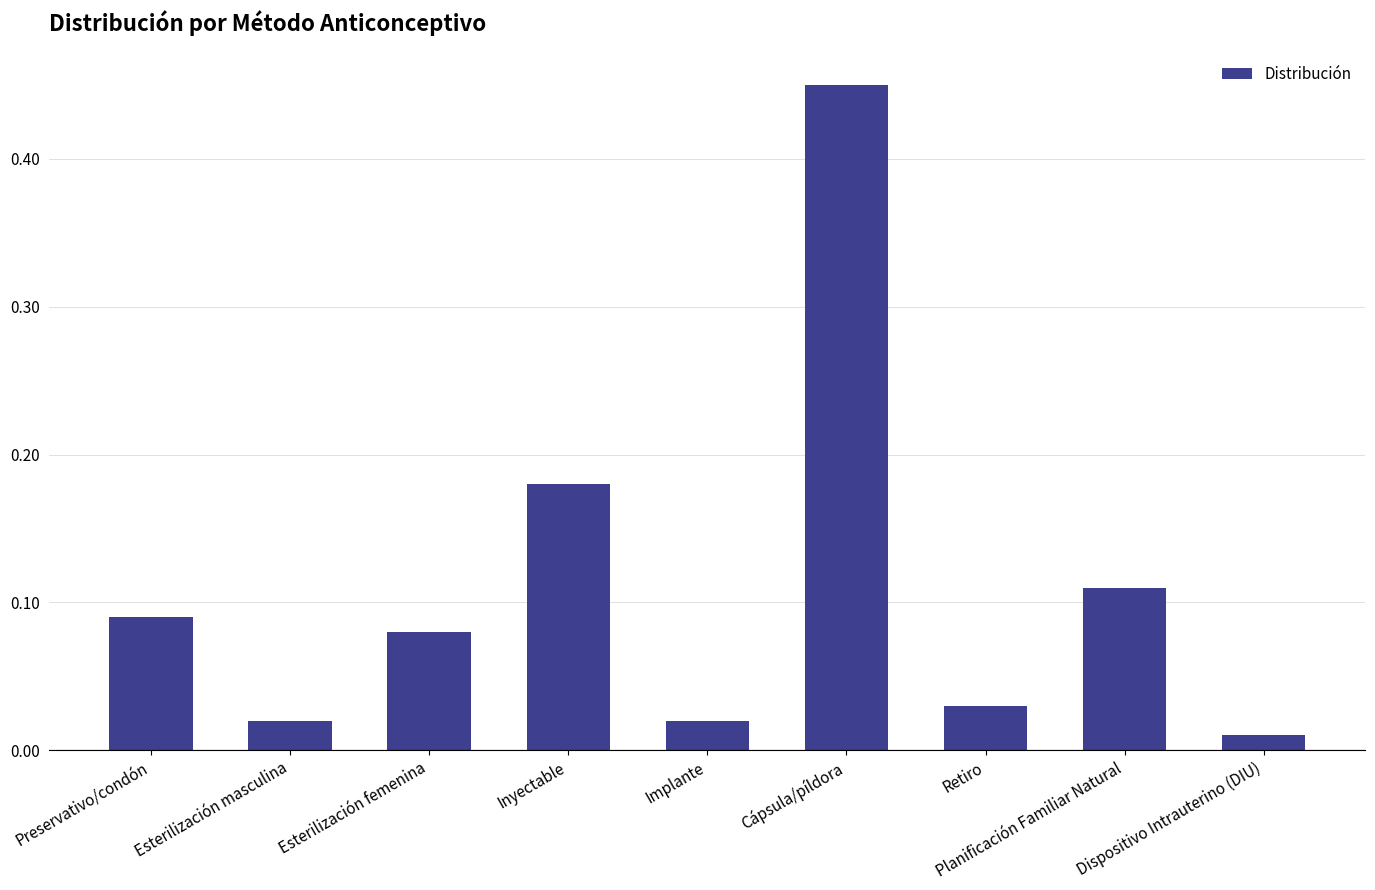

Does the chart contain any negative values?

No